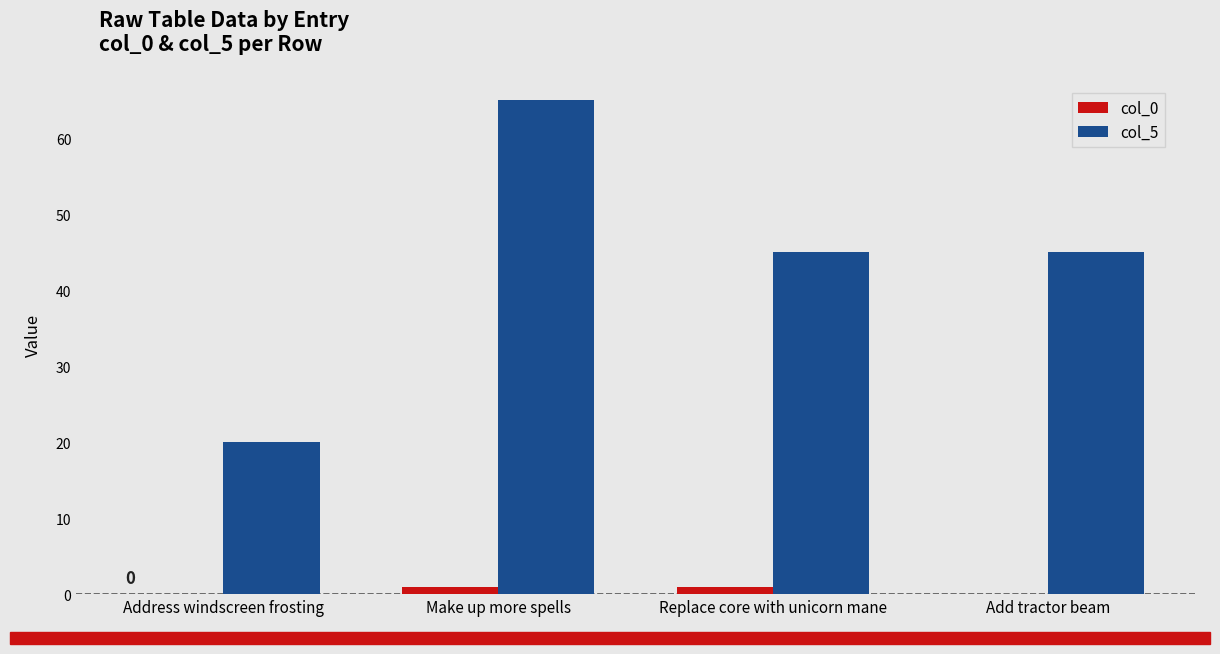

How many data points does each series have?

4